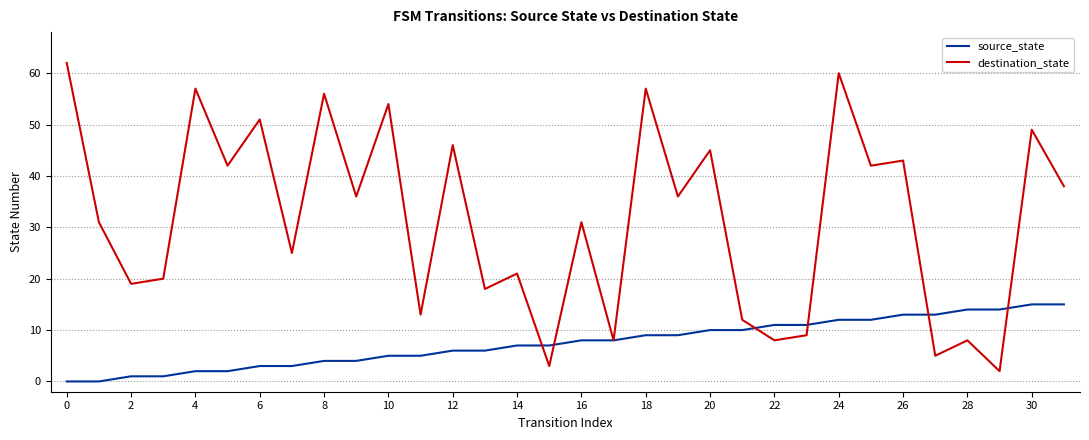

What is the highest value of the source_state series?

15